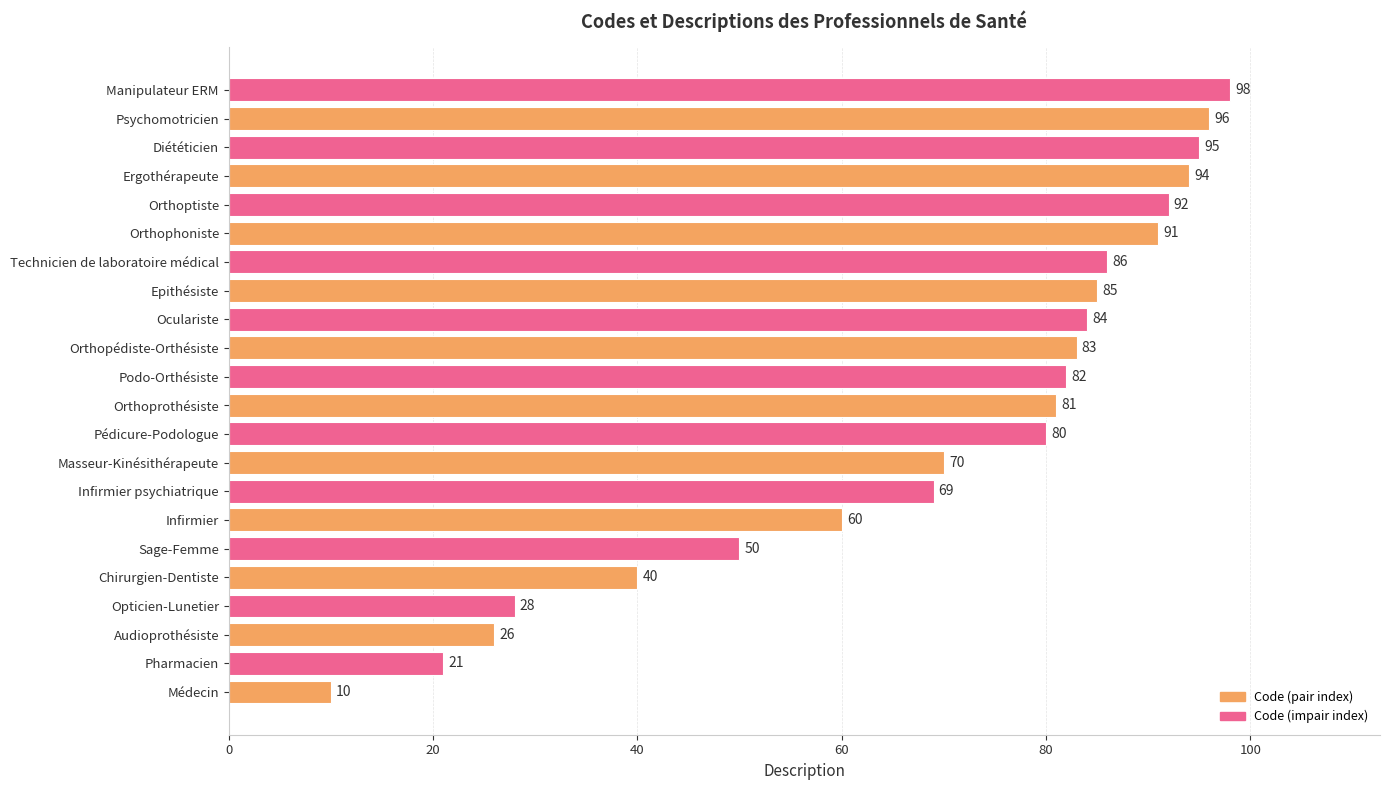

What is the difference between the second highest and second lowest values?

75